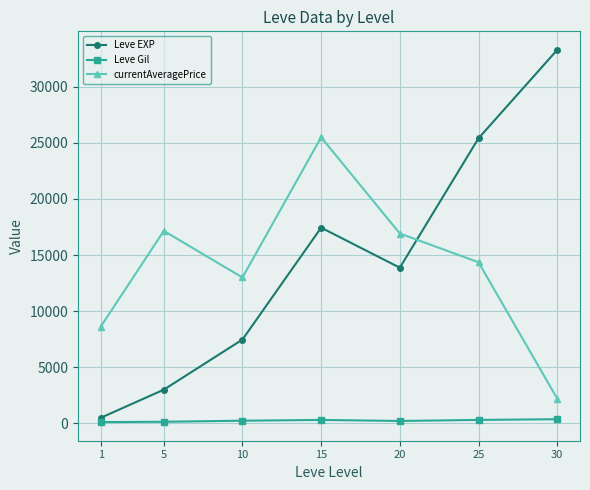

Is this an area chart (filled region under the line)?

No